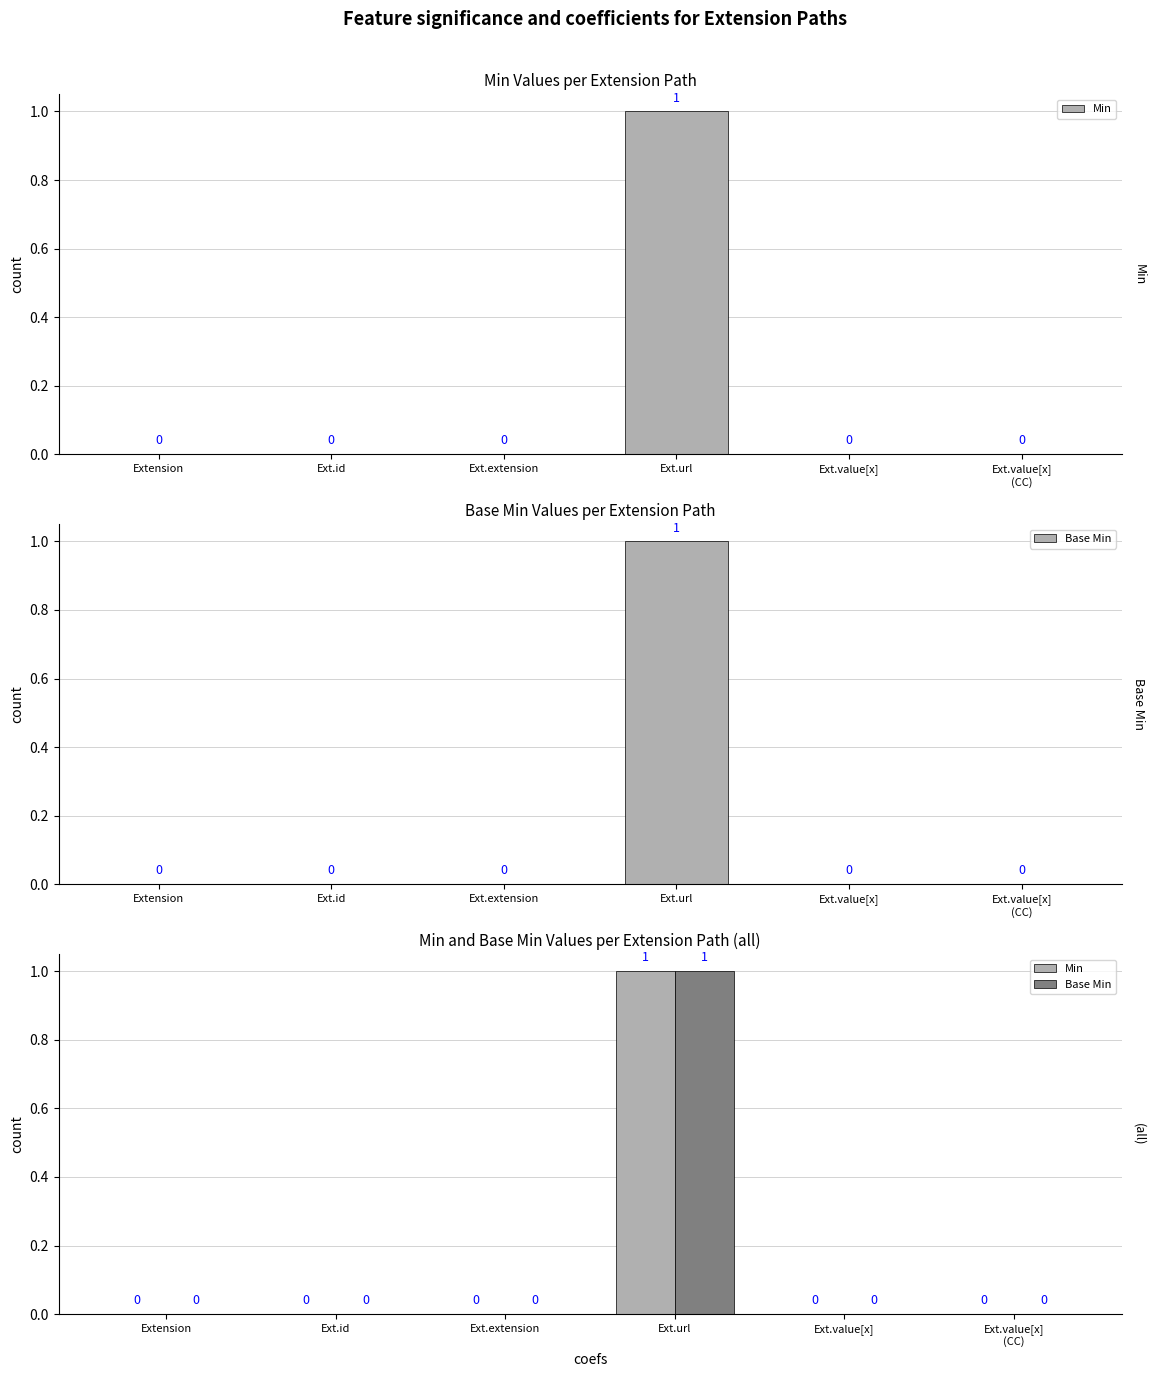

Reading left to right, list all the values displayed in this chart.

Min: 0	0	0	1	0	0
Base Min: 0	0	0	1	0	0